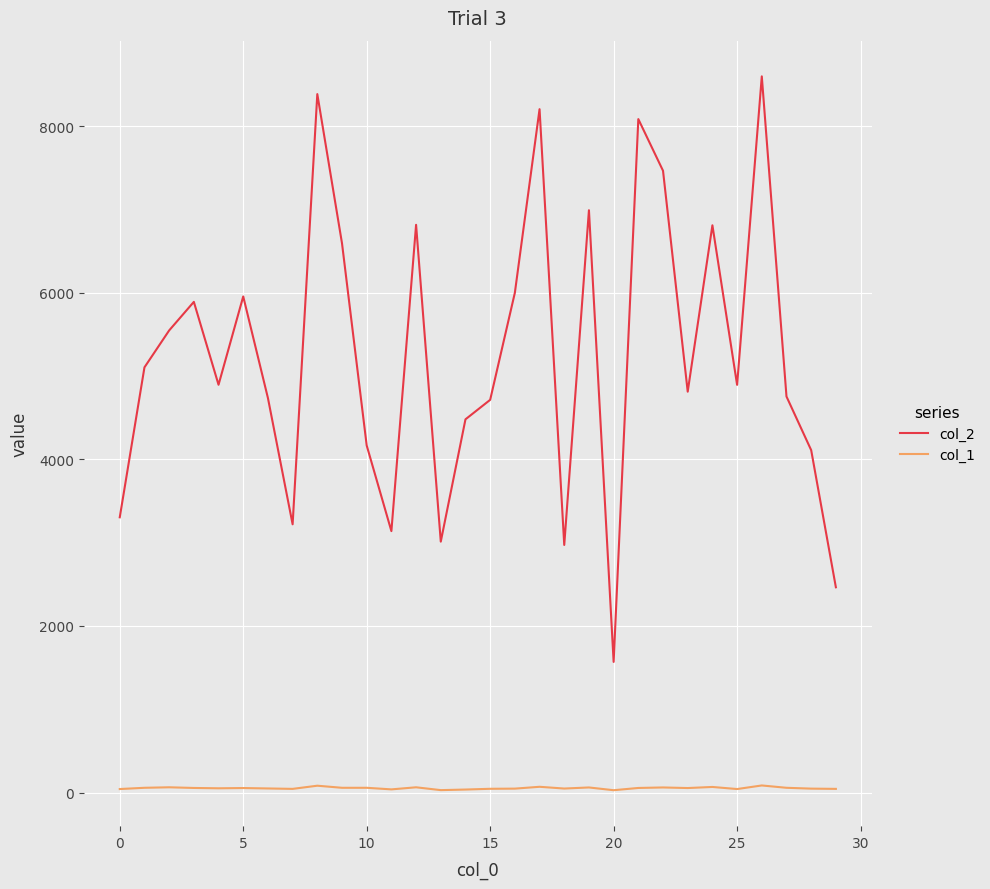

Which series has the widest spread of values?

col_2